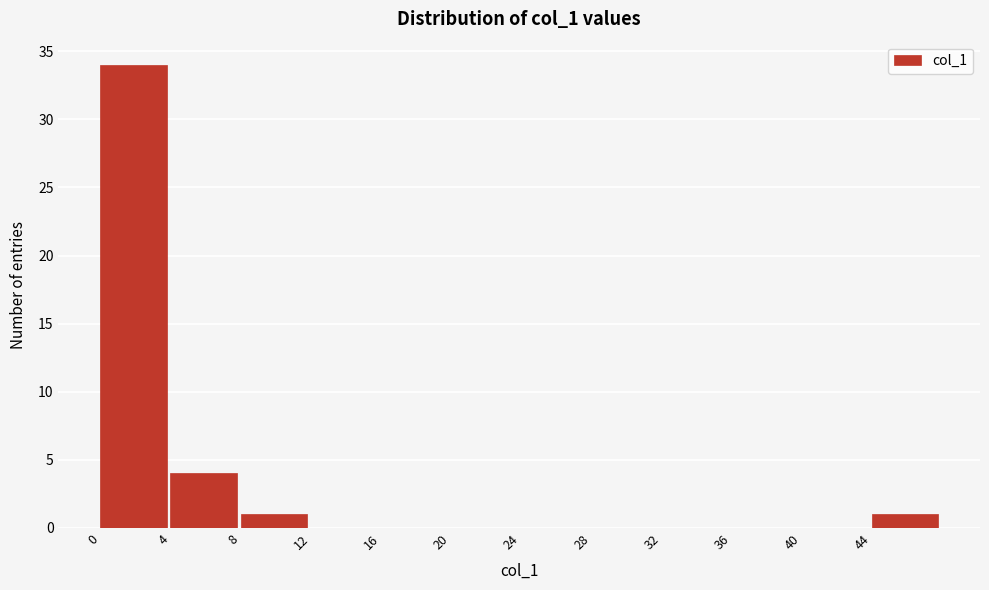

Which range on the x-axis has the tallest bar?

0 to 4